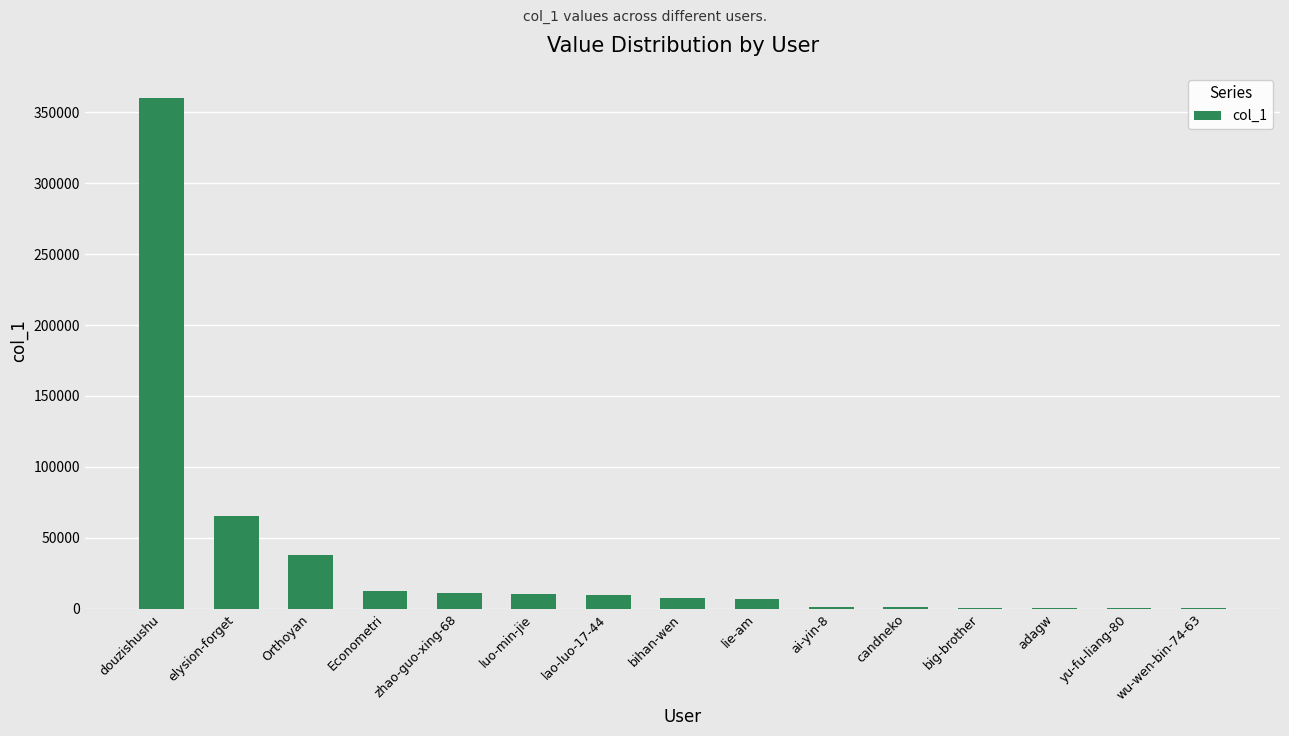

What is the change in value from Orthoyan to Econometri?

-25351